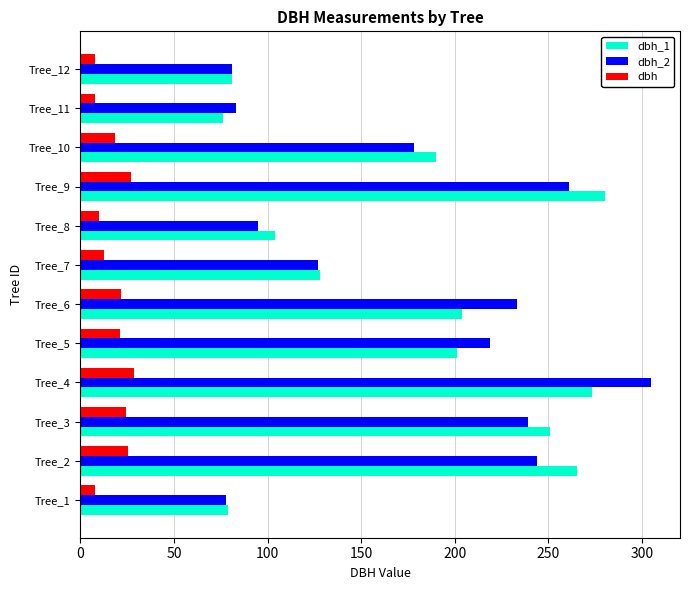

What is the sum of all dbh_2 values?

2143.0